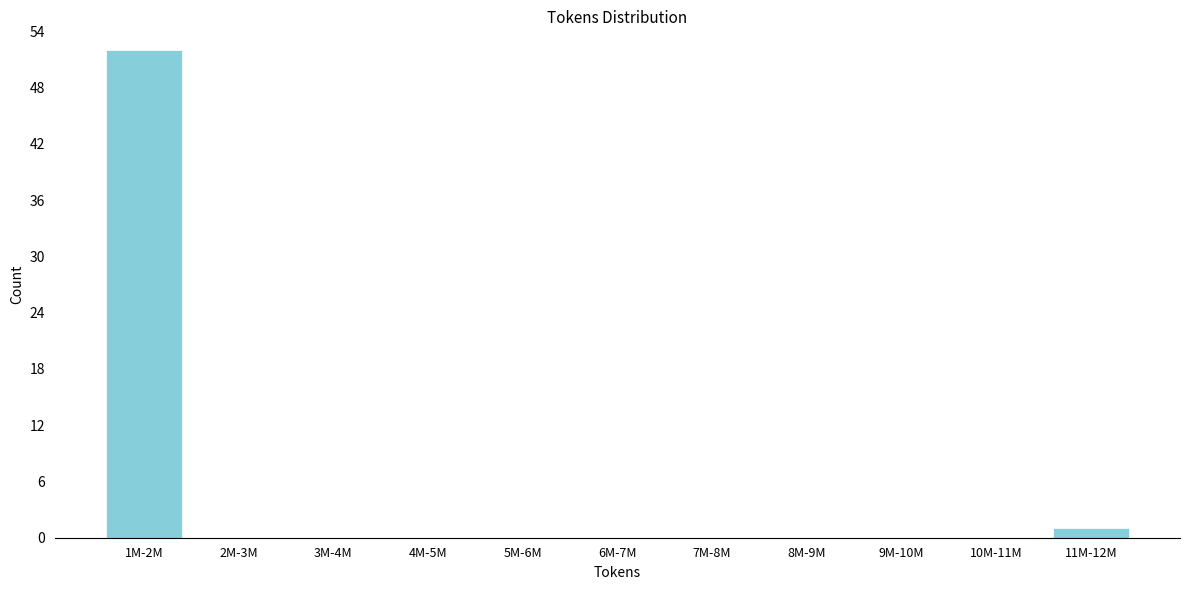

Reading left to right, list all the values displayed in this chart.

1M-2M=52	2M-3M=0	3M-4M=0	4M-5M=0	5M-6M=0	6M-7M=0	7M-8M=0	8M-9M=0	9M-10M=0	10M-11M=0	11M-12M=1